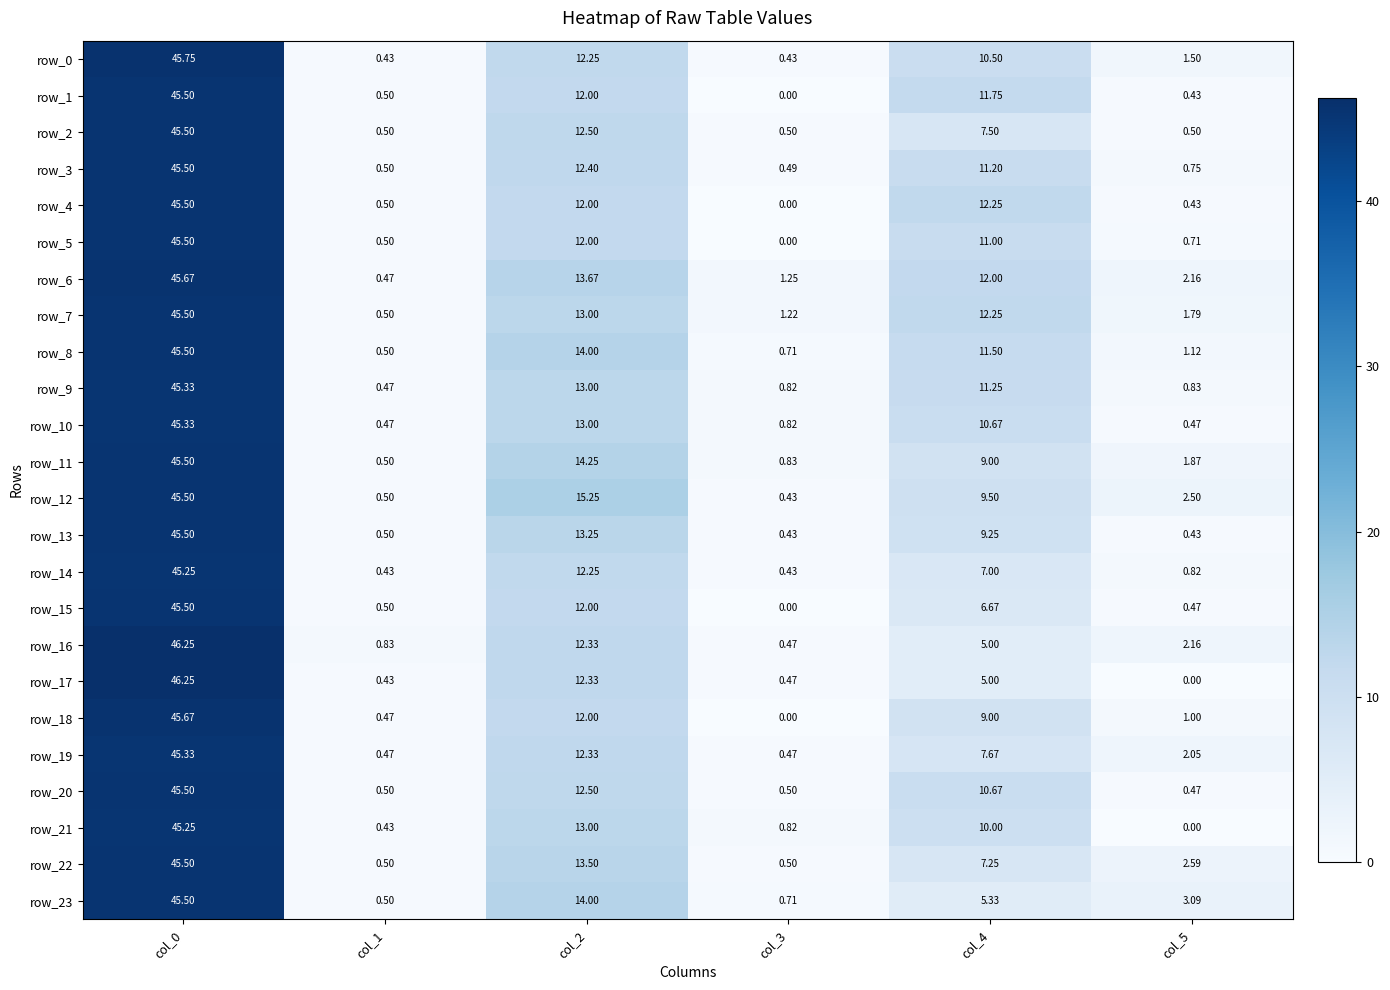

How many distinct data groups are displayed?

24